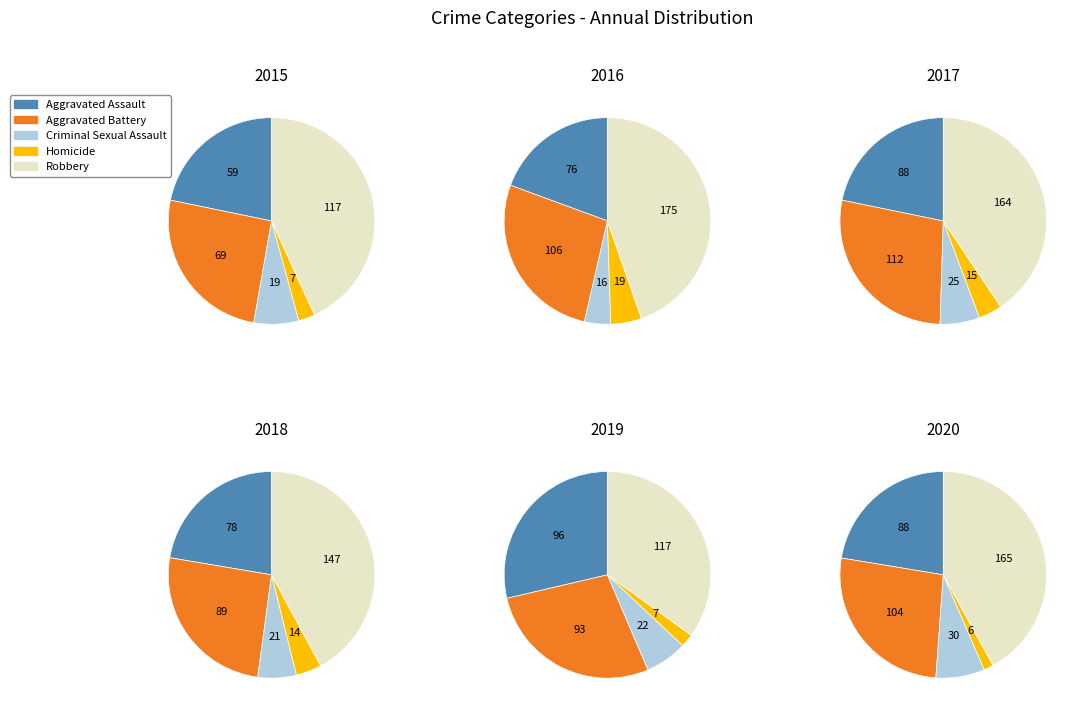

What portion of the pie excludes Homicide?

97.4%